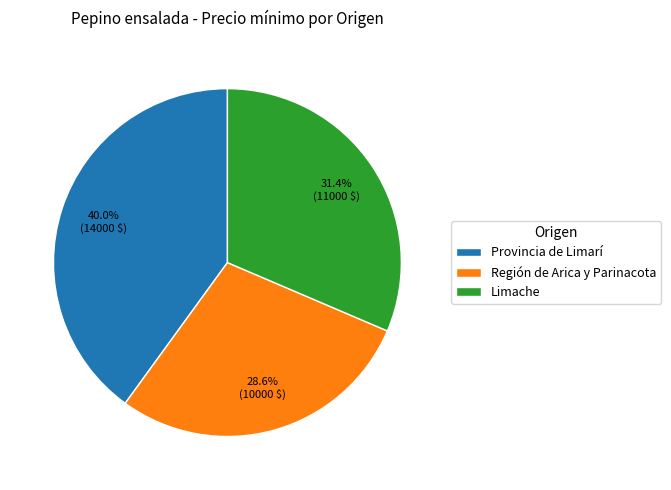

Which slice is the smallest?

Región de Arica y Parinacota